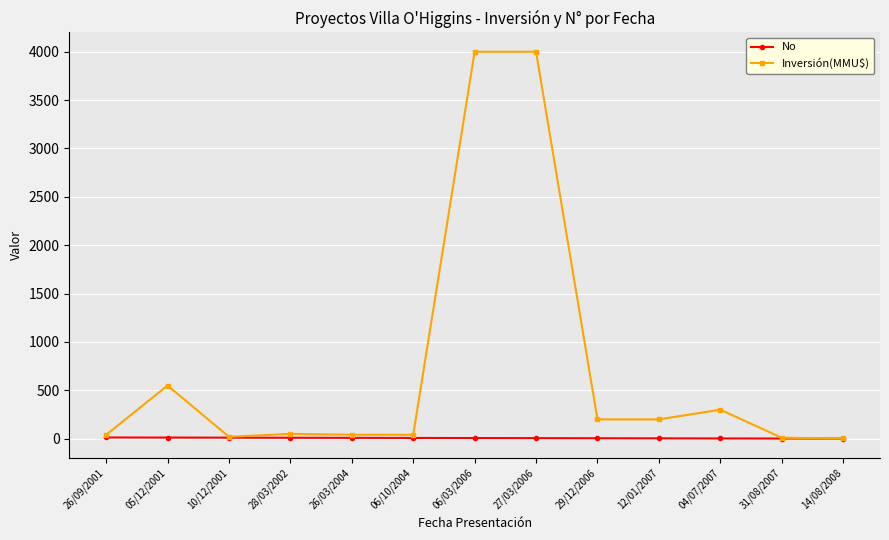

What is the average value of the No series?

7.0